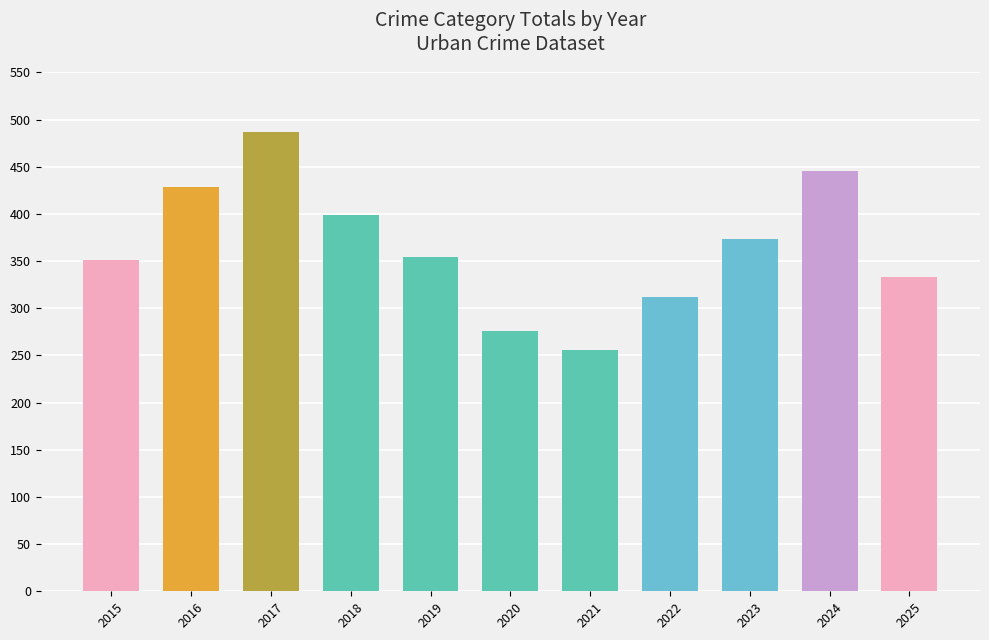

Read the value at 2017, to the nearest 10.

490